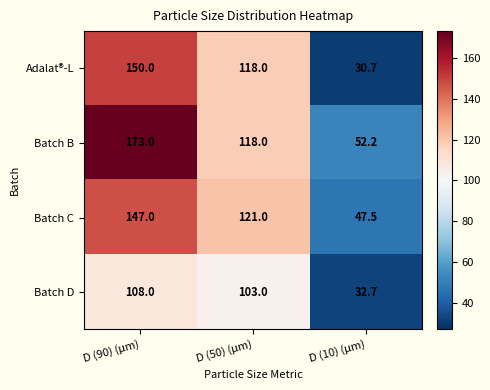

Rank the series at D (90) (μm) from lowest to highest value.

Batch D, Batch C, Adalat®-L, Batch B